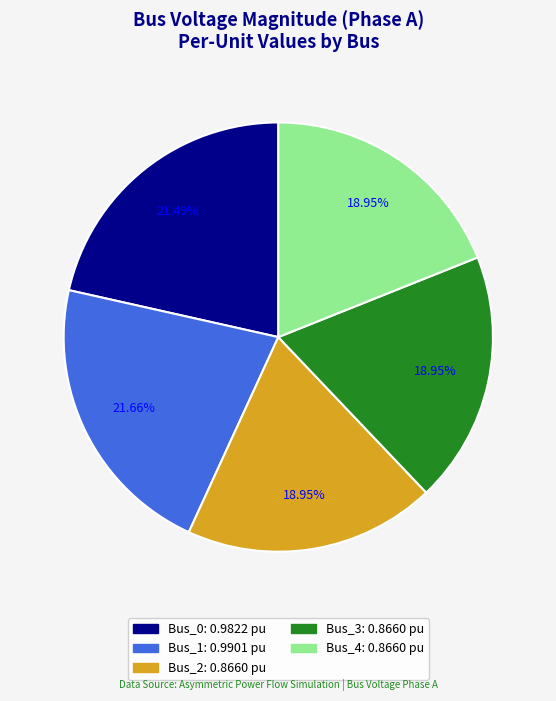

Which has a higher value, Bus_0 or Bus_2?

Bus_0